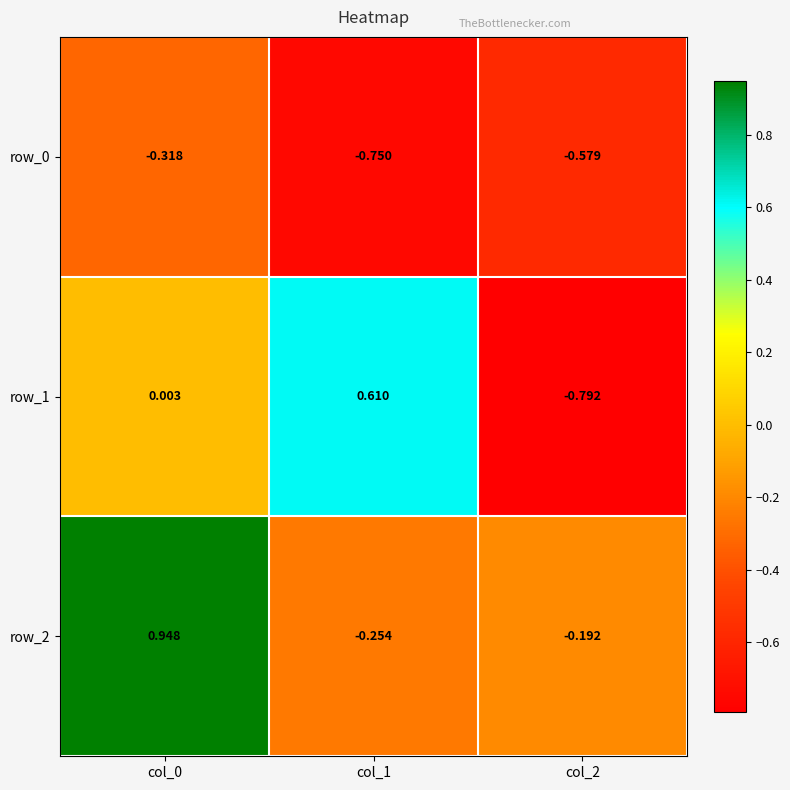

Is the value of row_1 at col_0 greater than the value of row_0 at col_0?

Yes